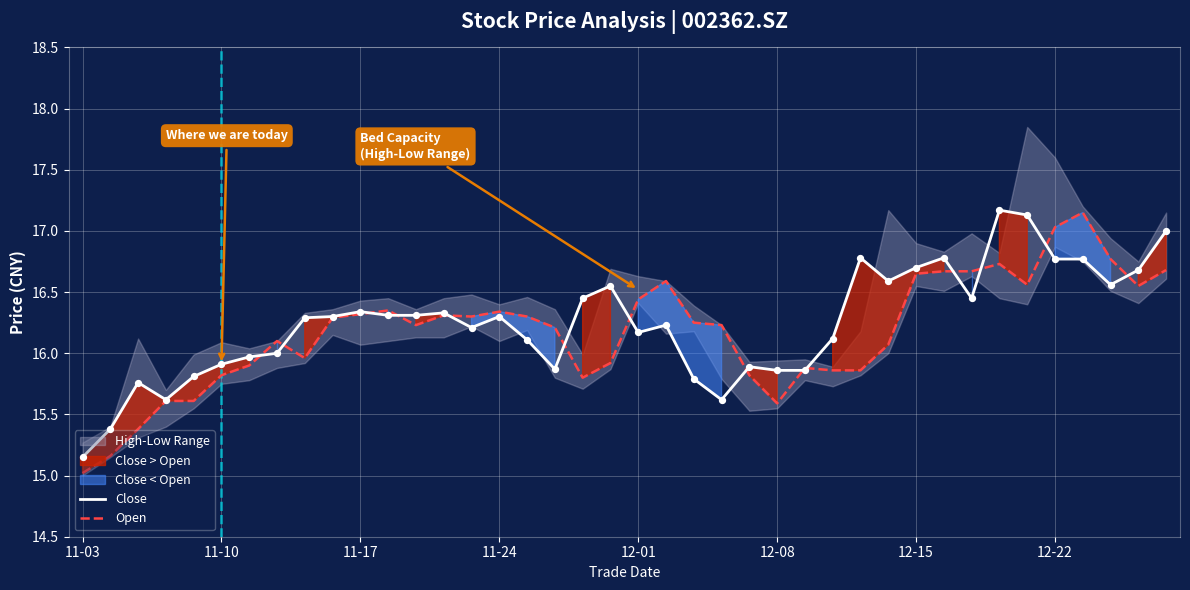

At how many categories does at least one series exceed 15?

40